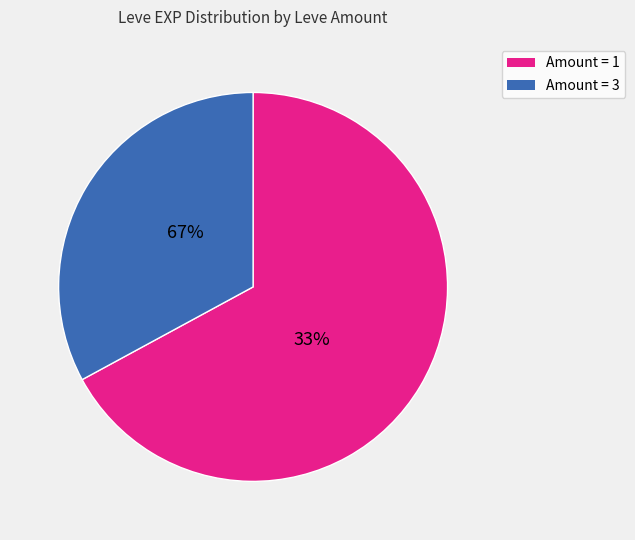

Does 1 represent more than half of the total?

No